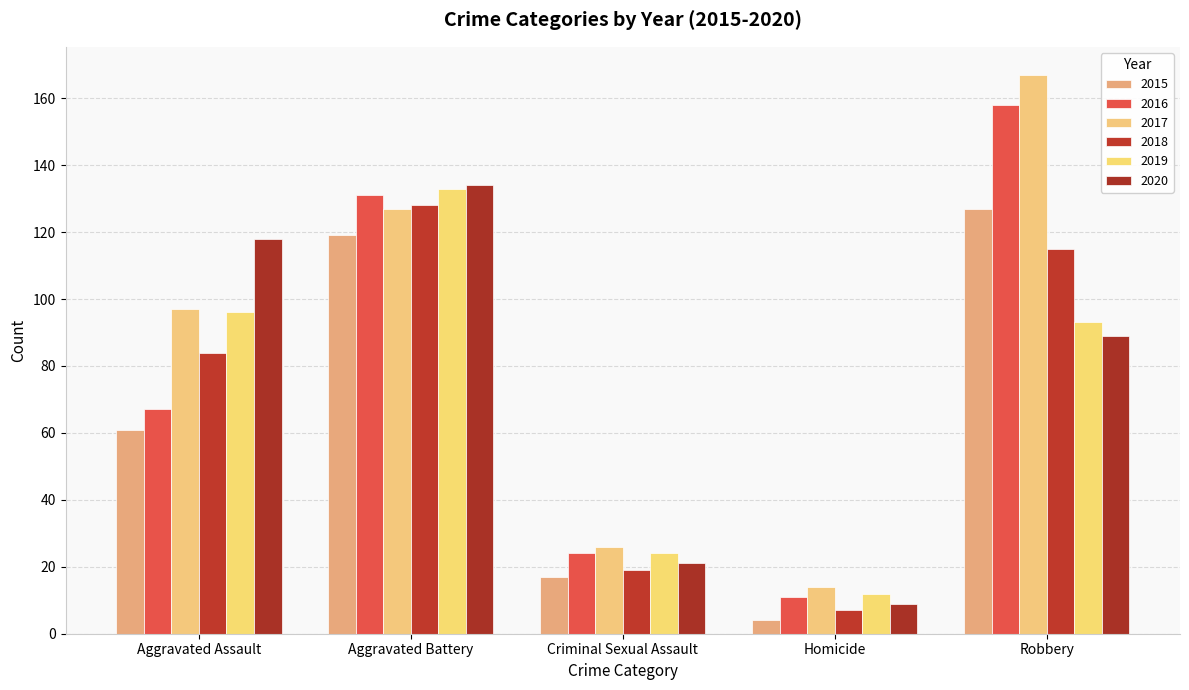

What are all the series names shown in the legend?

2015, 2016, 2017, 2018, 2019, 2020